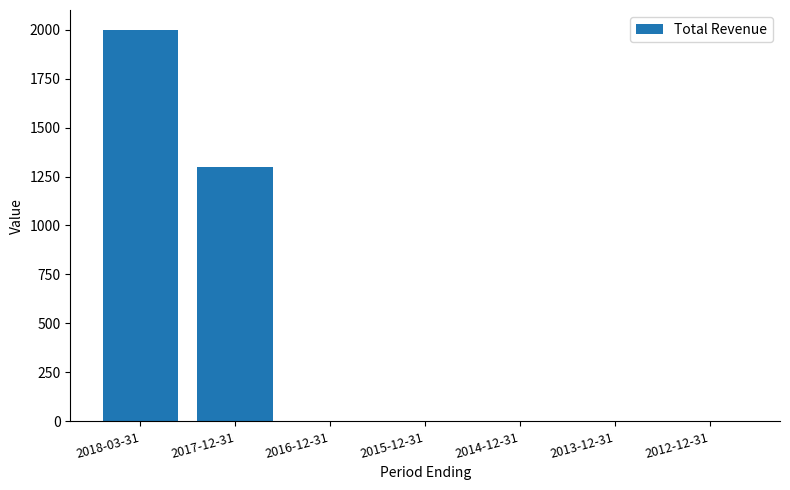

At which label is the value closest to 1000?

2017-12-31